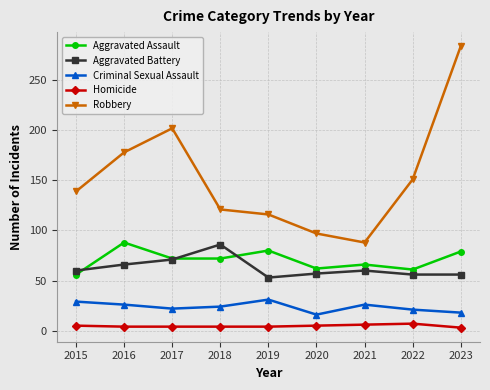

Count the number of data series in this chart.

5